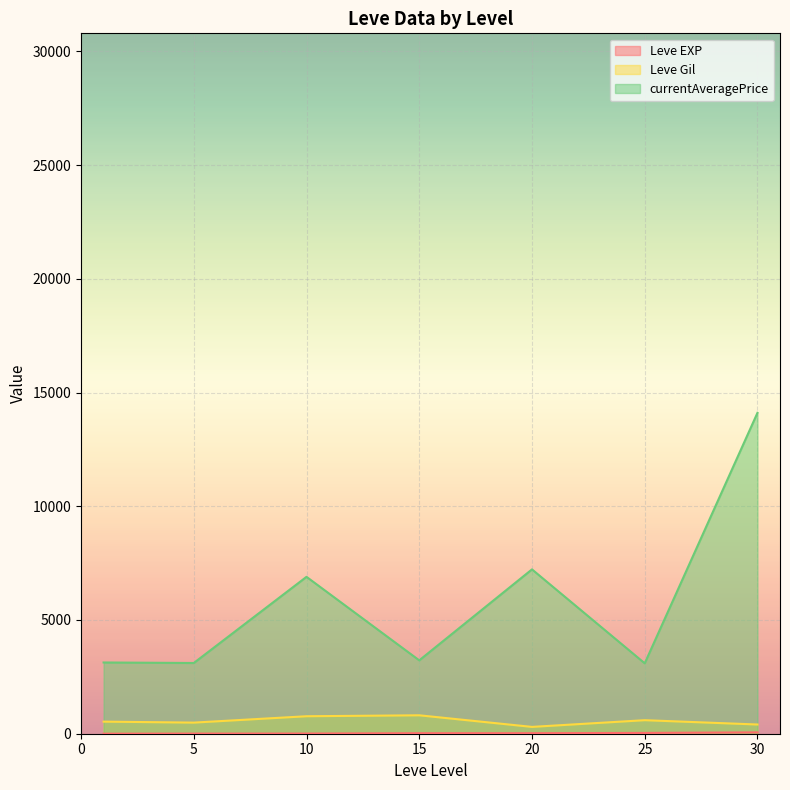

What are all the series names shown in the legend?

Leve EXP, Leve Gil, currentAveragePrice